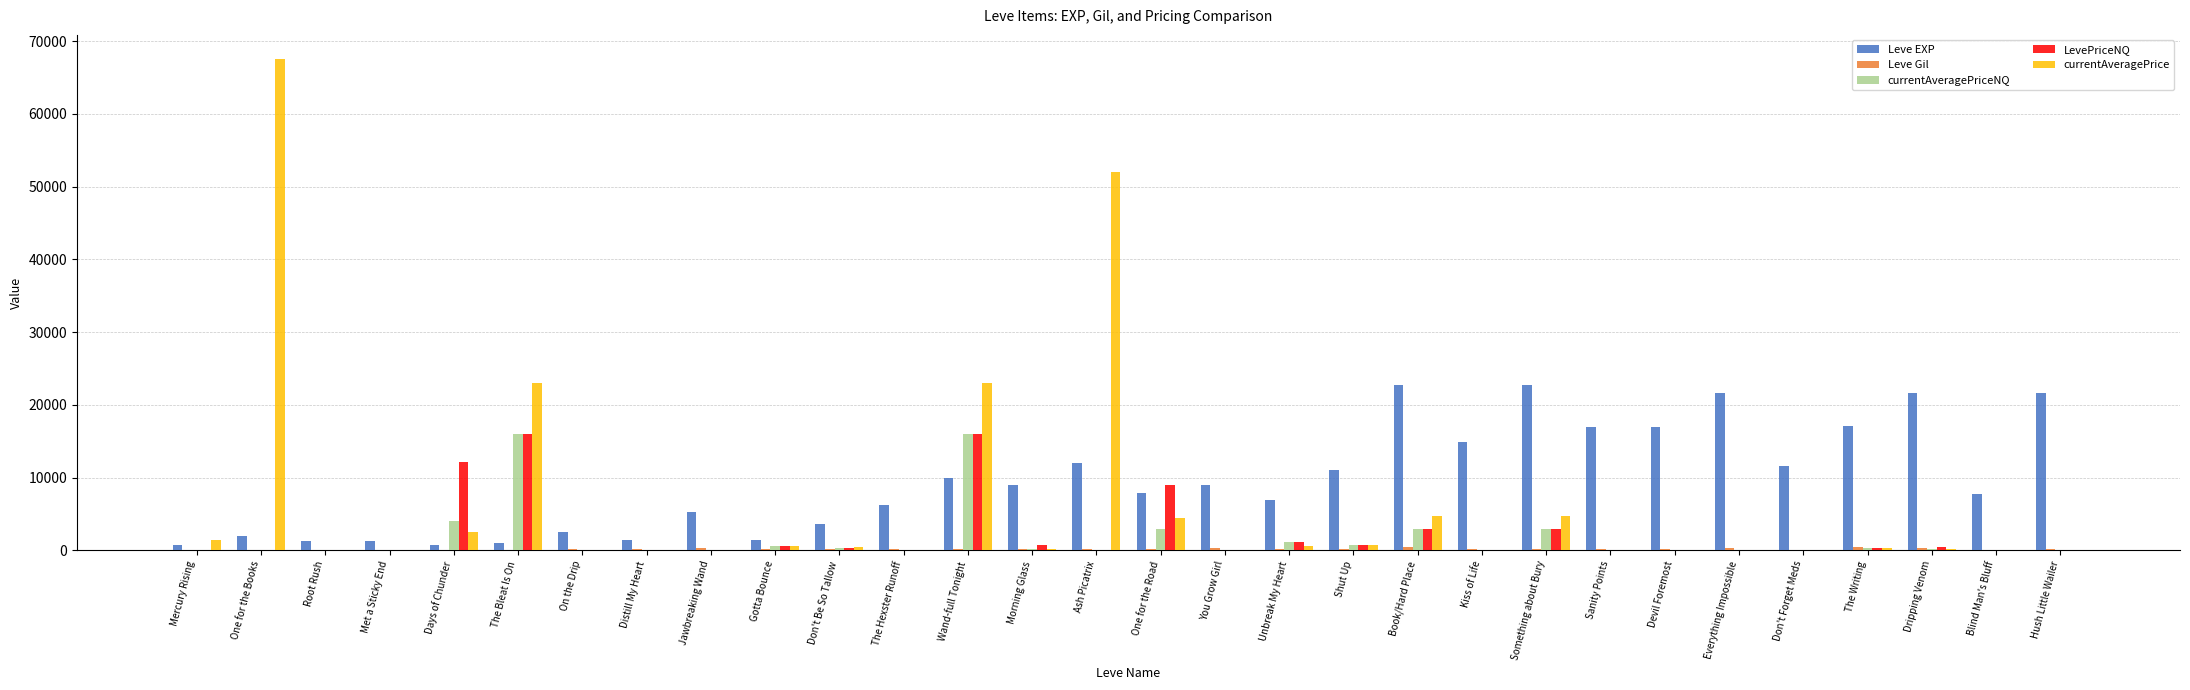

Which series changed the most between On the Drip and Devil Foremost?

Leve EXP